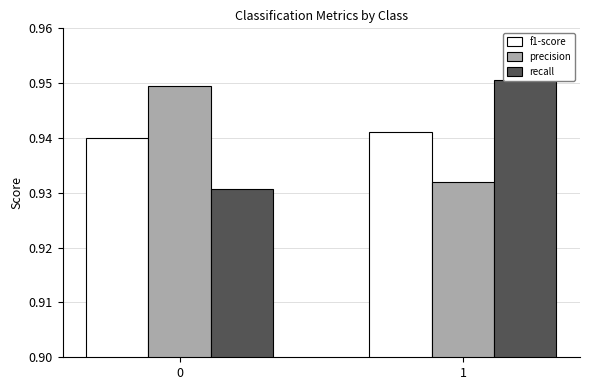

At 0, list the series in order from smallest to largest.

recall, f1-score, precision